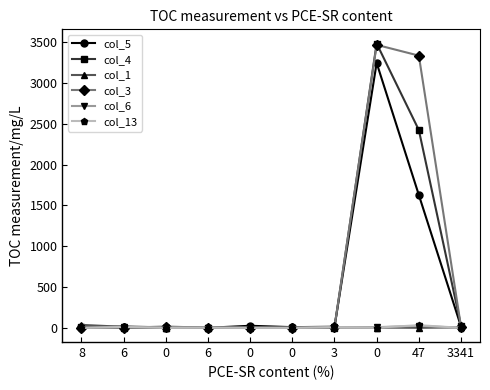

Is it true that col_5 equals 16 at 3341?

True